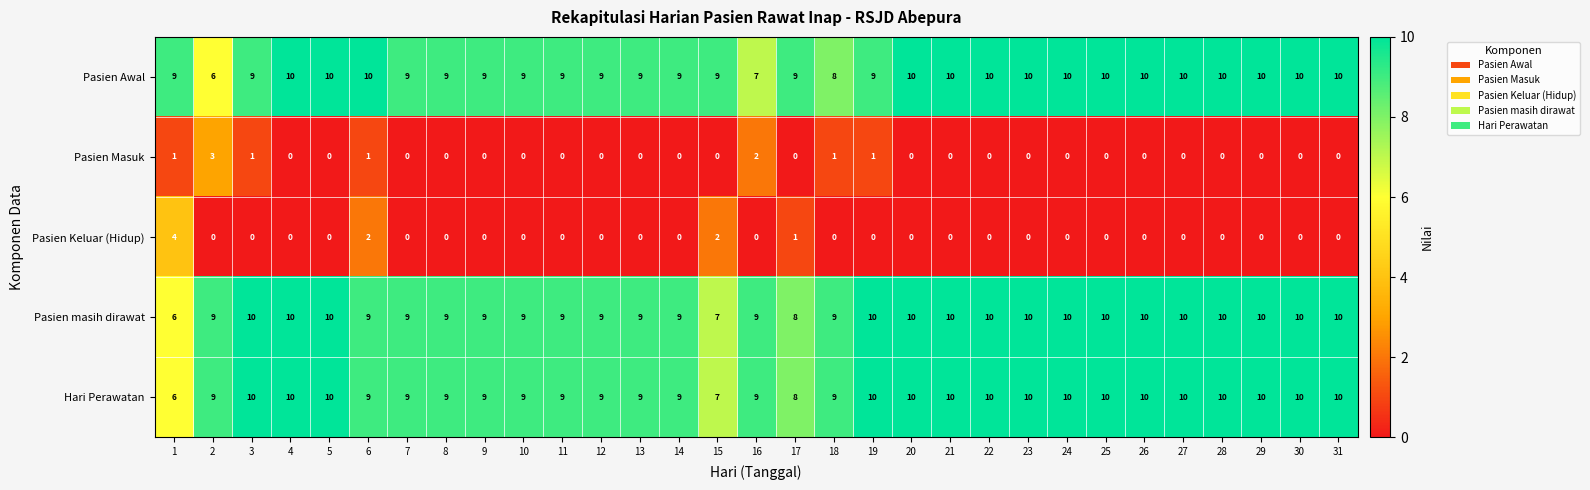

What is the difference between the second highest and second lowest values in the Pasien Awal series?

3